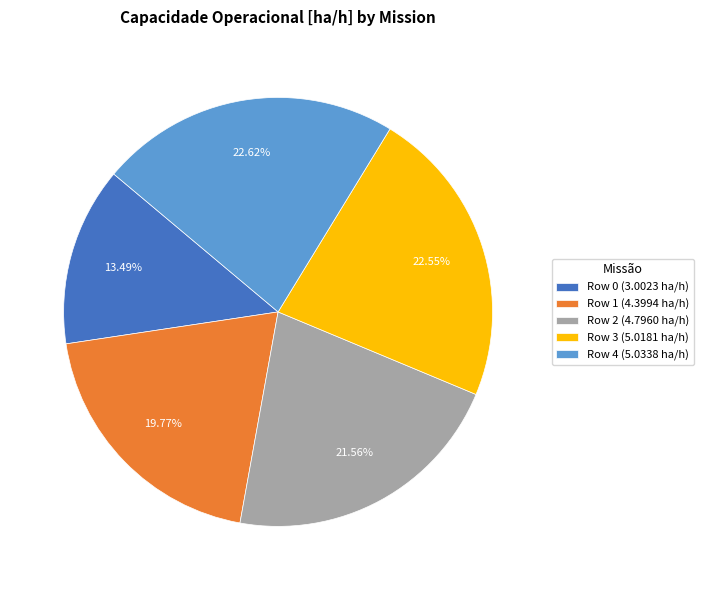

True or false: Row 0 accounts for 6% of the total.

False